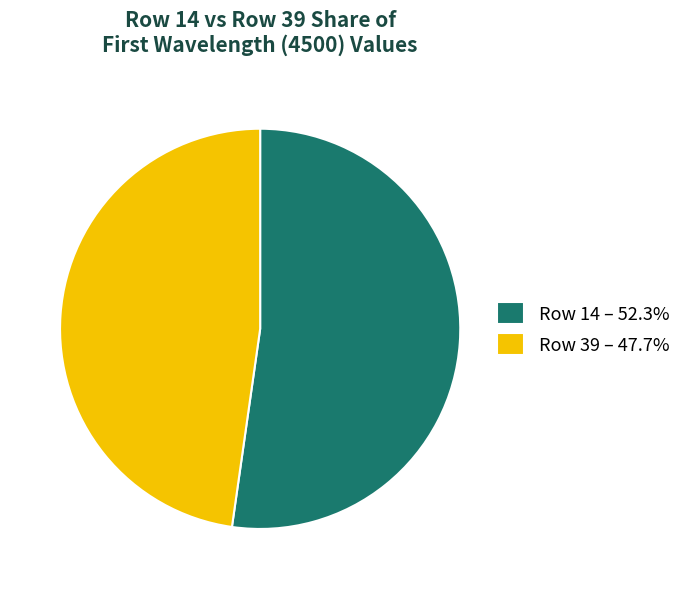

Count the number of slices in the pie.

2